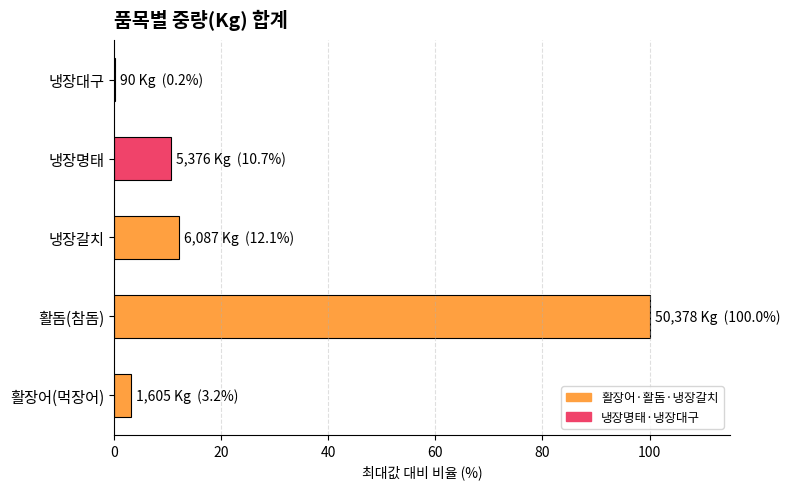

How many data points does each series have?

5